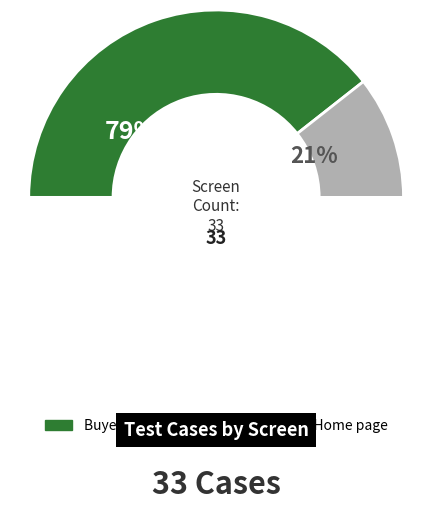

The Buyer Home page slice represents 79% of the pie. True or false?

True